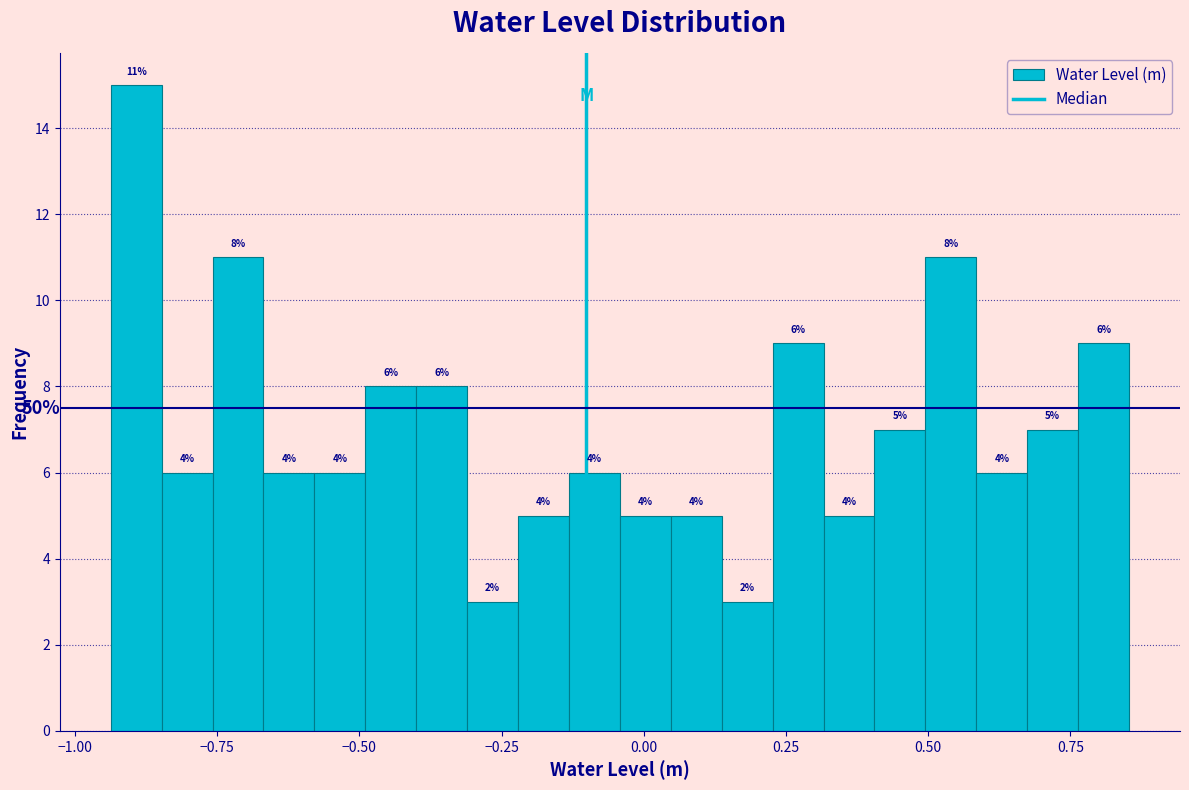

Read against the x-axis, roughly where is the centre of the tallest bar?

-0.90